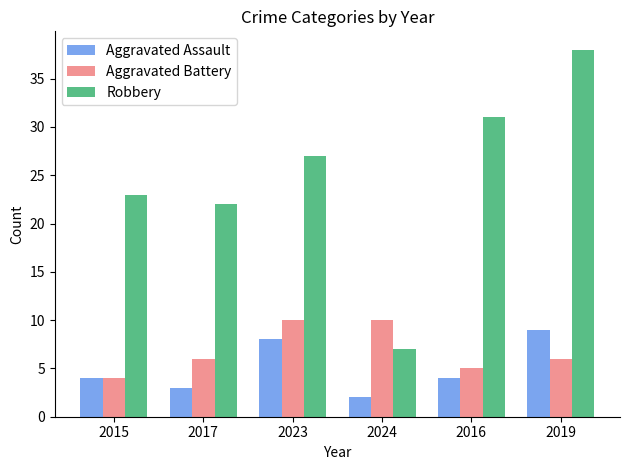

At which category is the sum across all series the highest?

2019